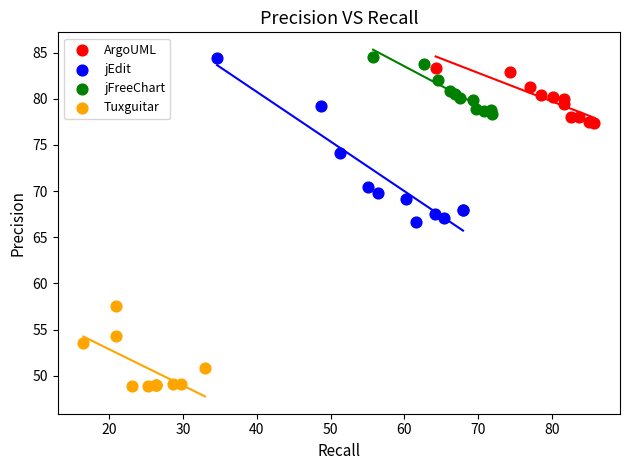

Which series contains the lowest Y value?

Tuxguitar